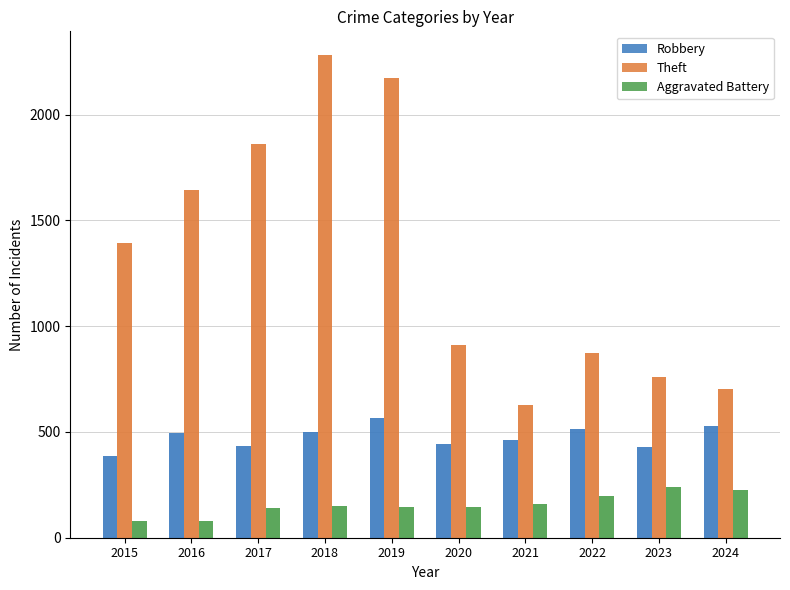

What are all the series names shown in the legend?

Robbery, Theft, Aggravated Battery